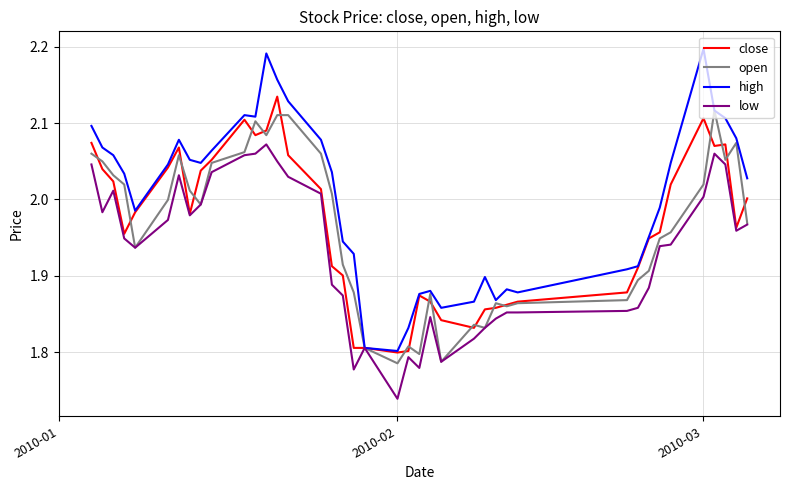

Which series has the widest spread of values?

high